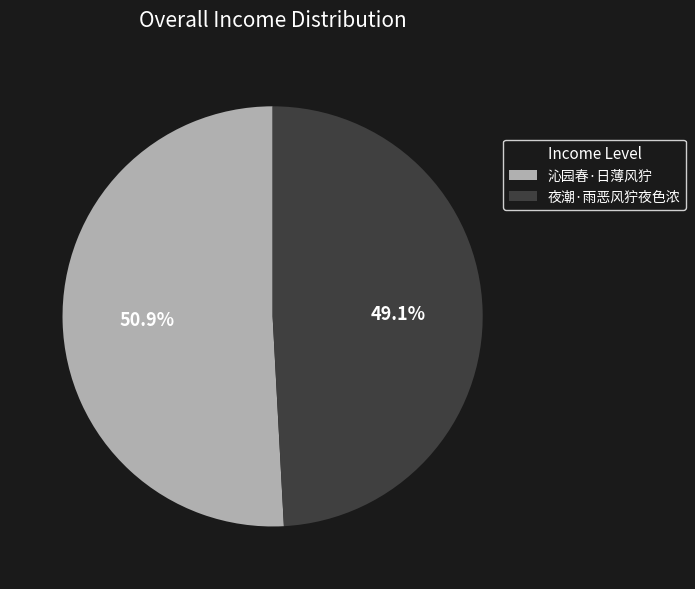

To the nearest percent, what percentage of the pie is 夜潮·雨恶风狞夜色浓?

49%